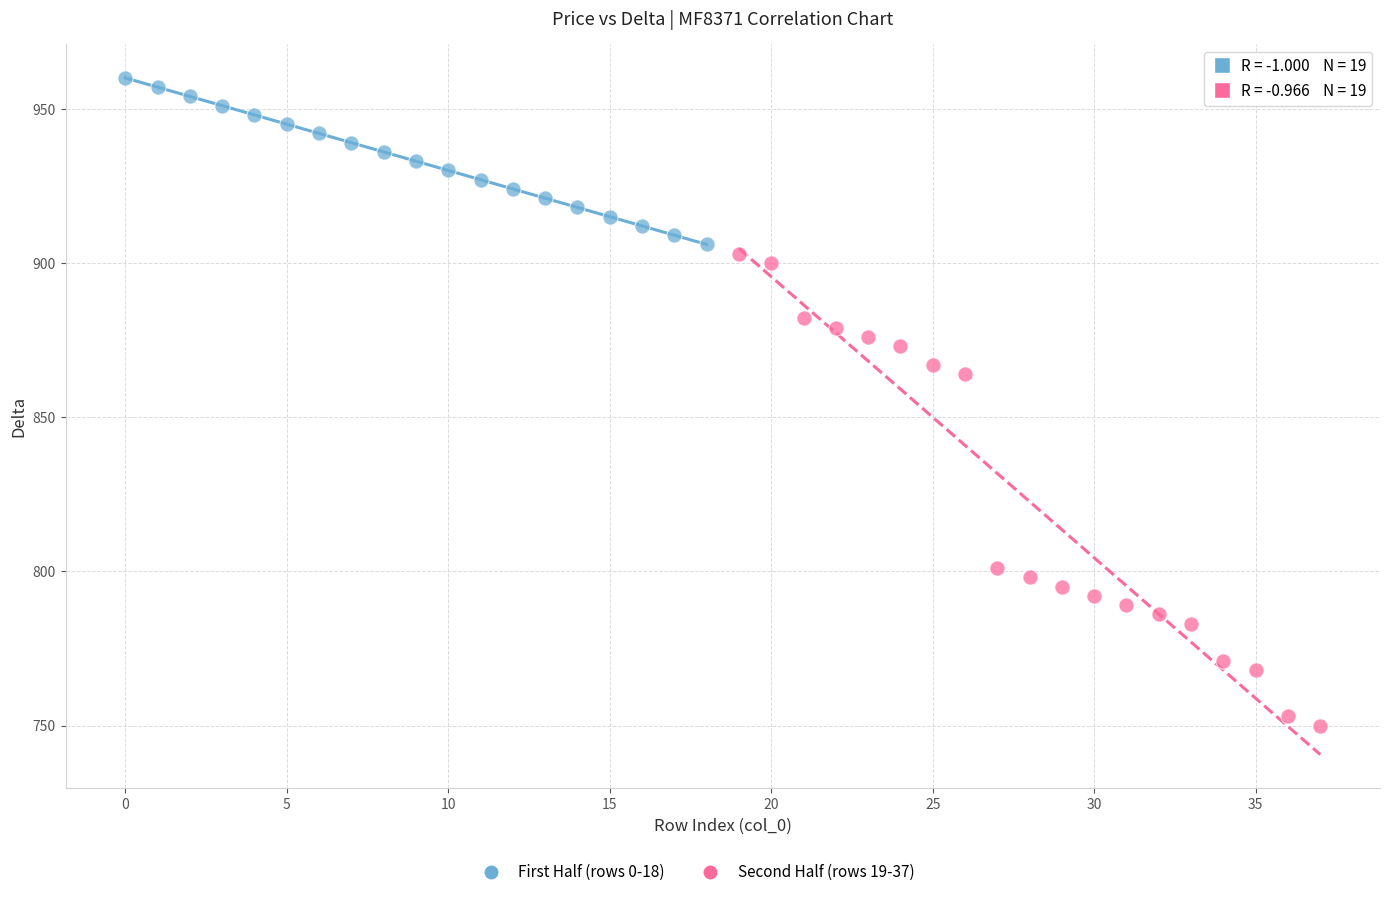

Which series reaches the minimum Y coordinate?

Second Half (rows 19-37)